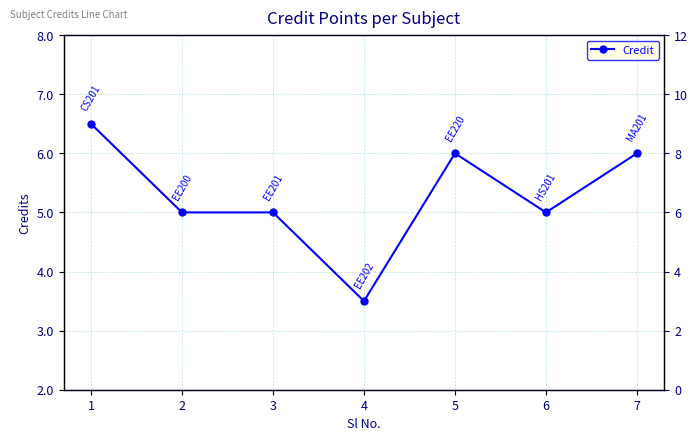

Does the chart have visible grid lines?

Yes